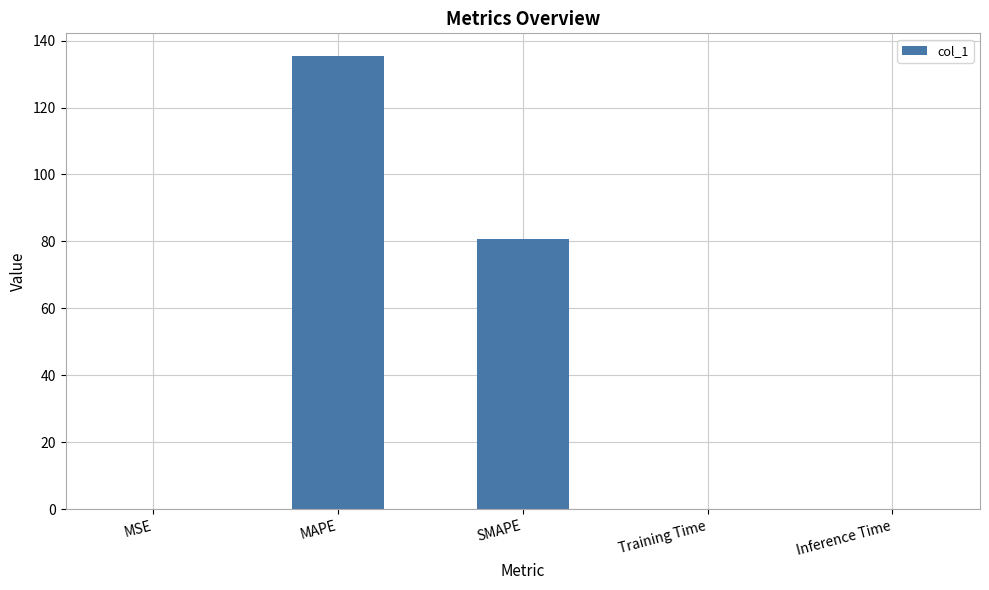

Where is the data nearest to the value 67?

SMAPE